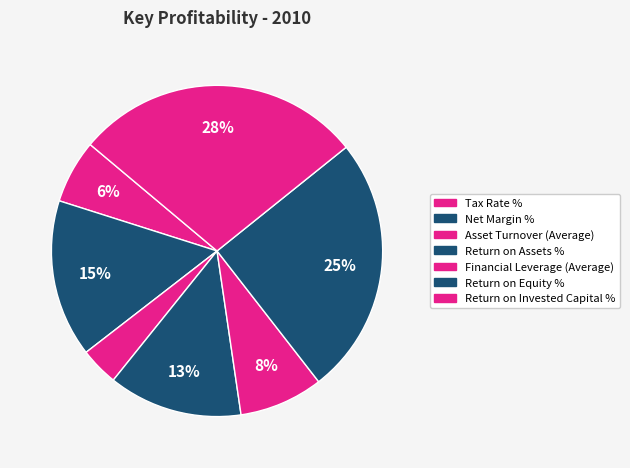

Combined, do Return on Invested Capital % and Return on Equity % account for over 50%?

Yes